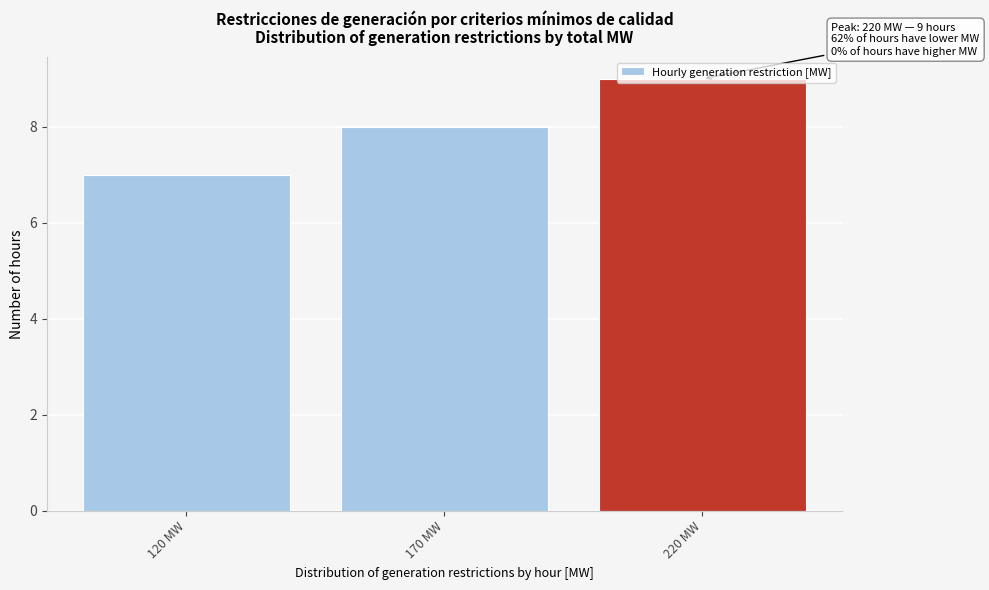

Rank the categories by value from lowest to highest.

120 MW, 170 MW, 220 MW